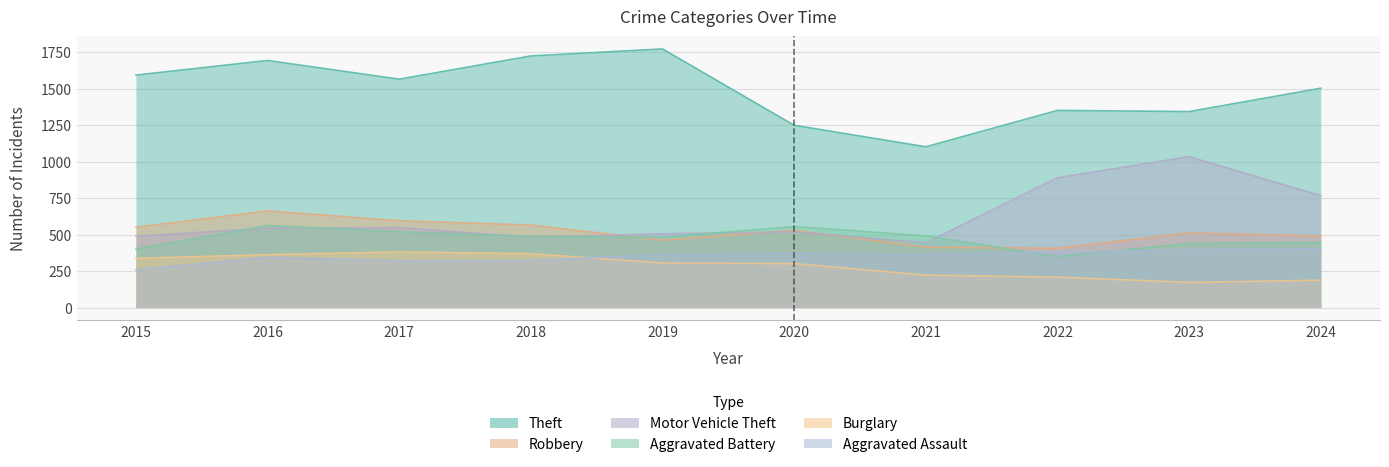

Rank the categories by Burglary value from highest to lowest.

2017, 2018, 2016, 2015, 2019, 2020, 2021, 2022, 2024, 2023